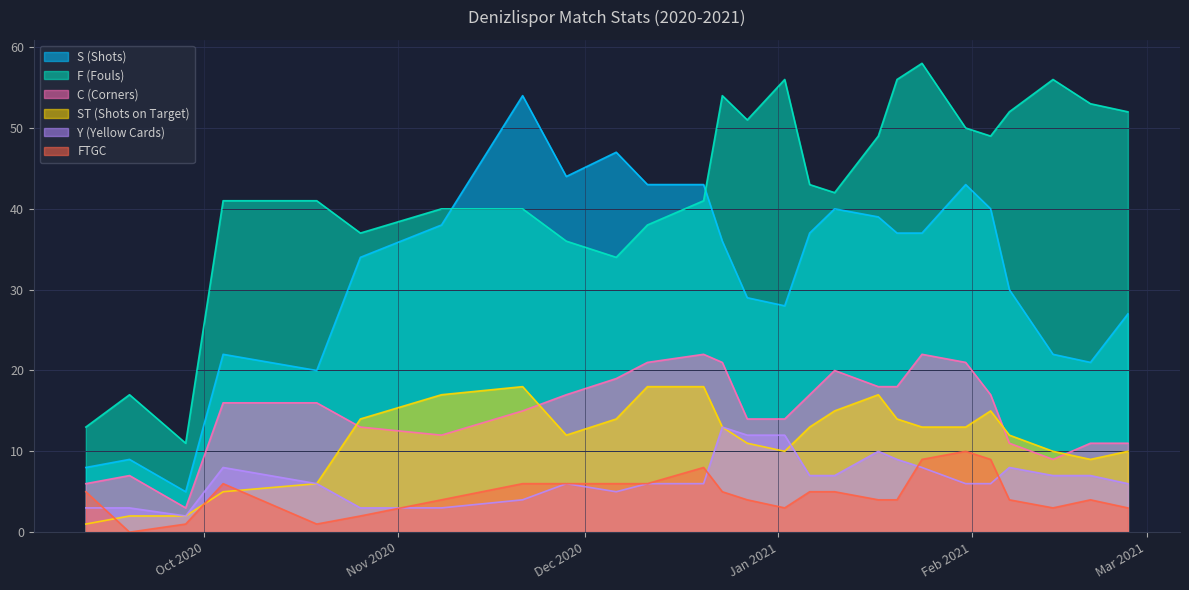

What is the difference between the highest and lowest values at 02/01/2021?

53